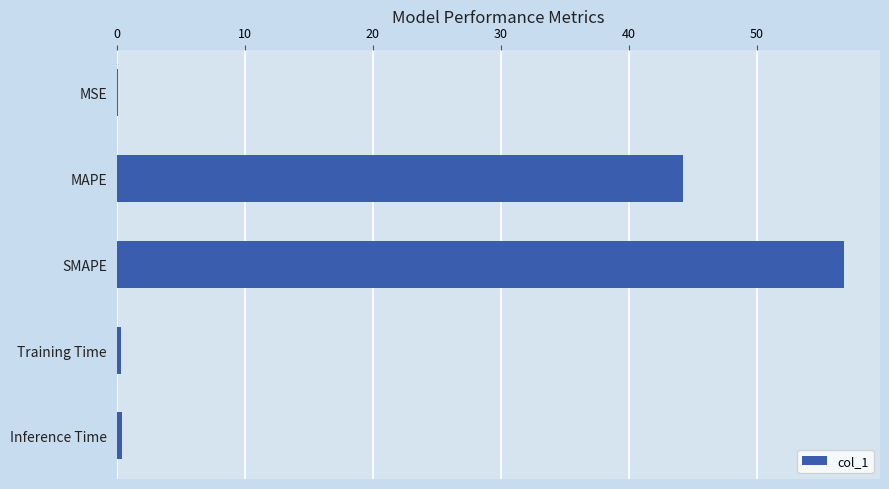

Is it true that the value at MAPE is 27.9?

False